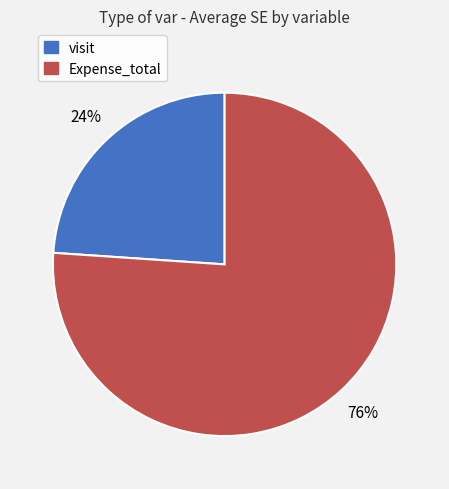

How many slices are in this pie chart?

2